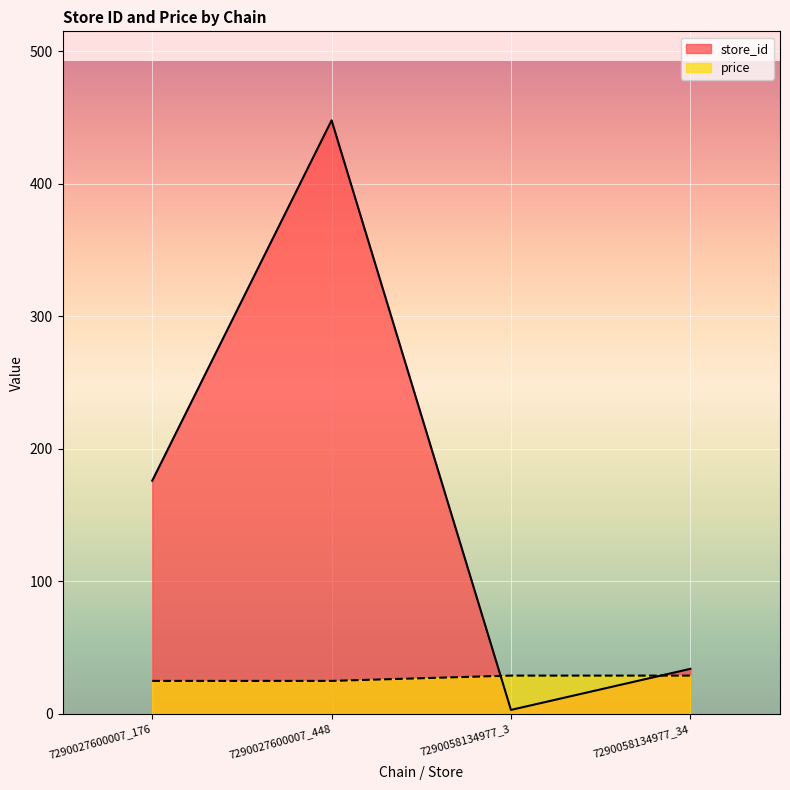

True or false: price has more than 1 interior local peaks.

False